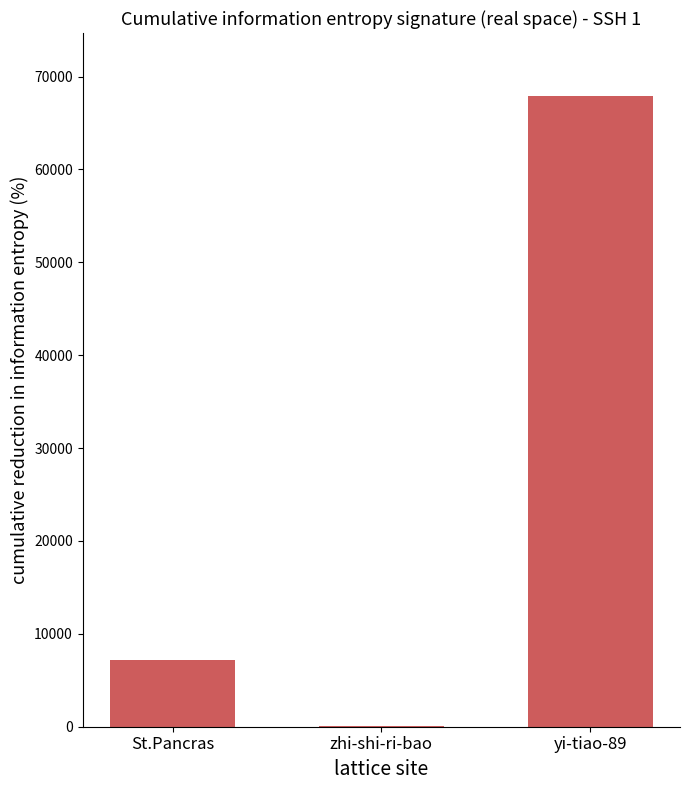

Reading left to right, transcribe all the data shown in this chart.

St.Pancras=7228	zhi-shi-ri-bao=57	yi-tiao-89=67897